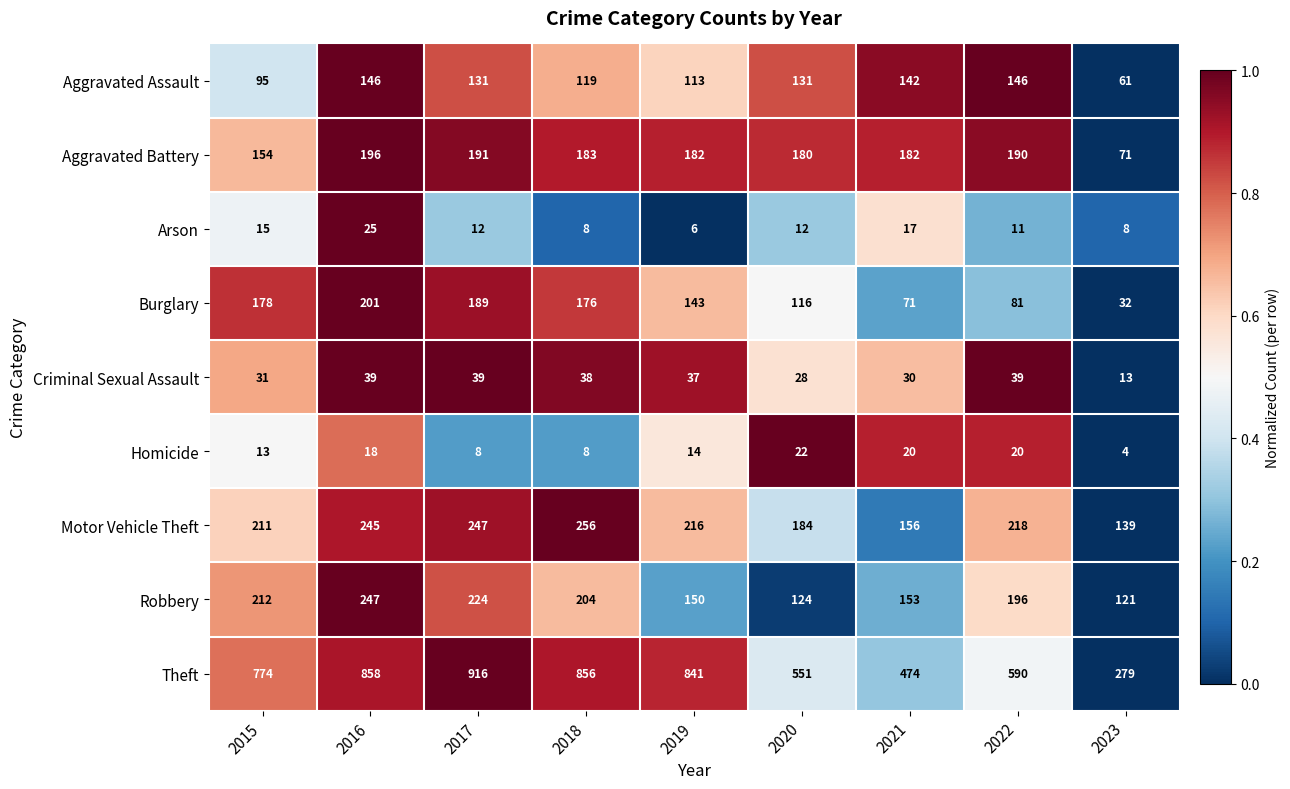

What is the highest value of the Motor Vehicle Theft series?

256